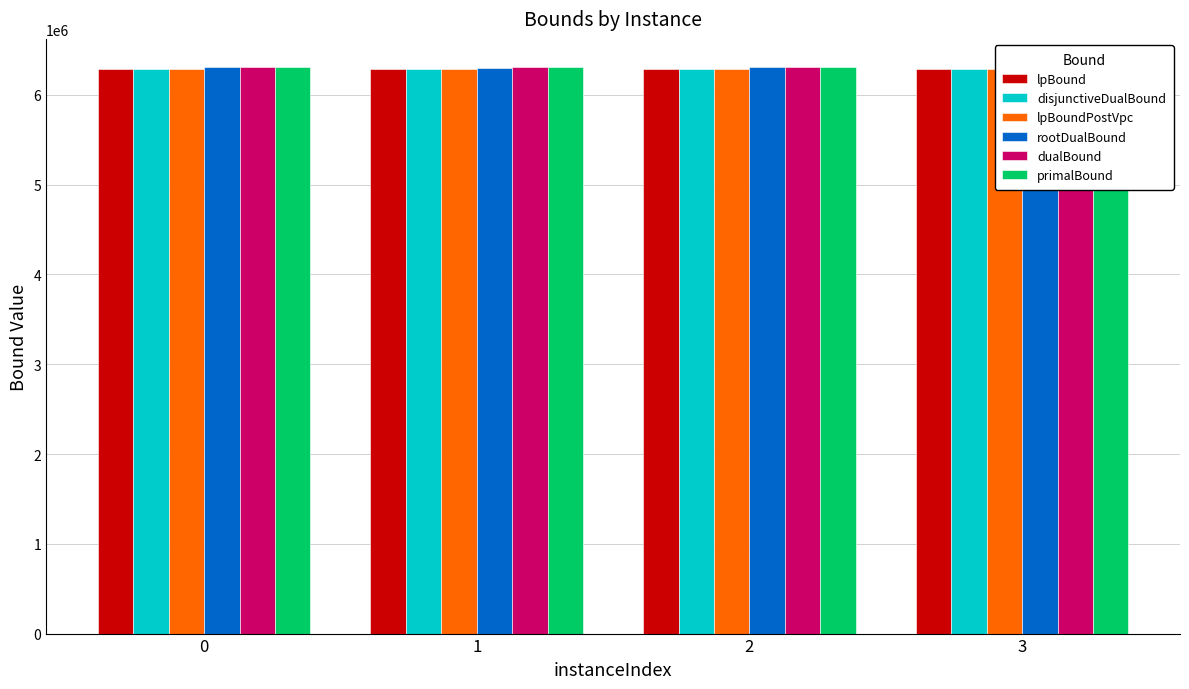

Does the chart contain stacked bars?

No